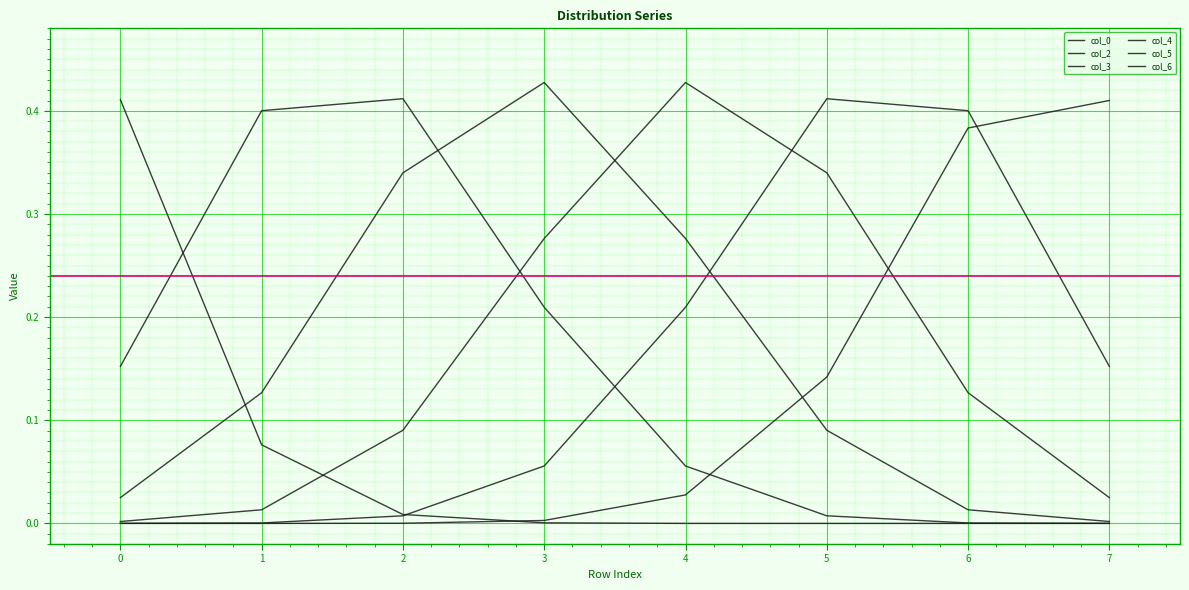

How many lines are shown in the chart?

6